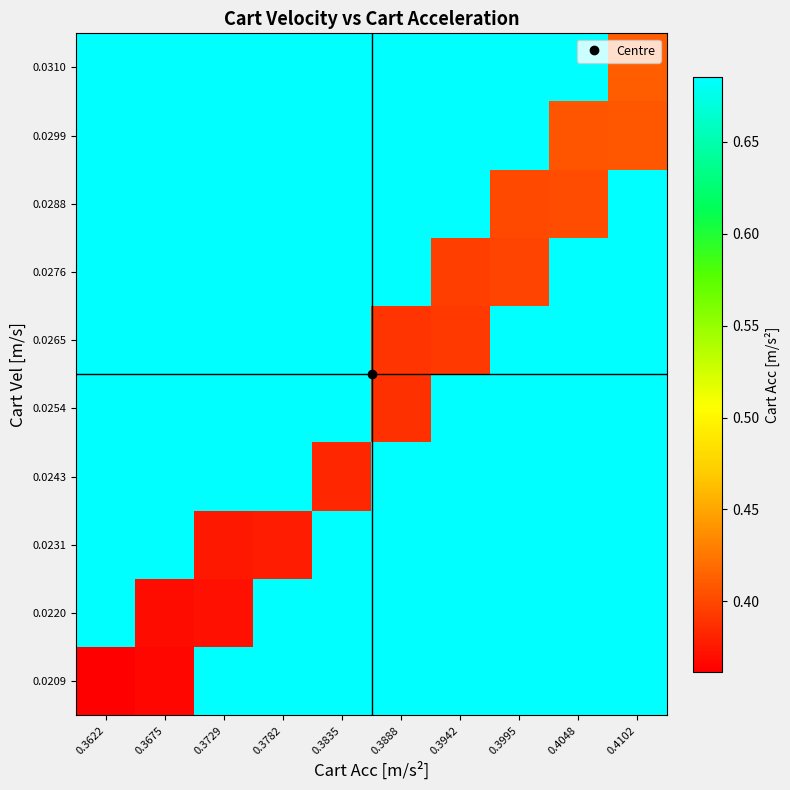

Which has a higher value, 0.3782 or 0.3675?

0.3782